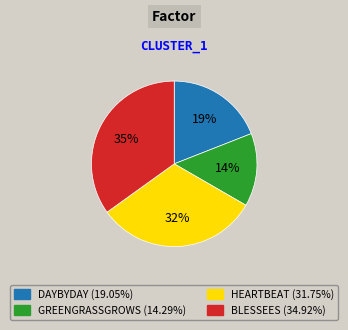

Is there a majority slice in this chart?

No